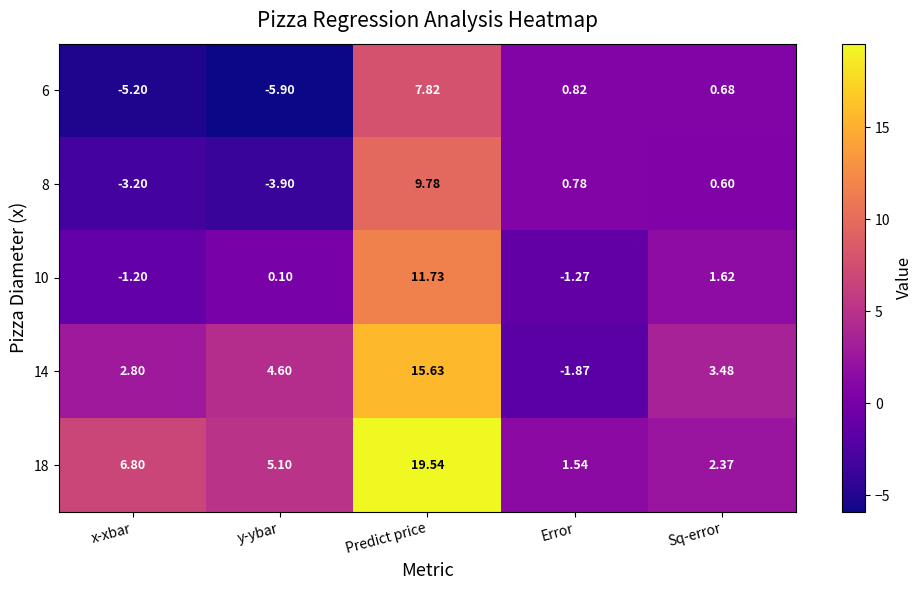

Which category has the lowest value across all series?

y-ybar